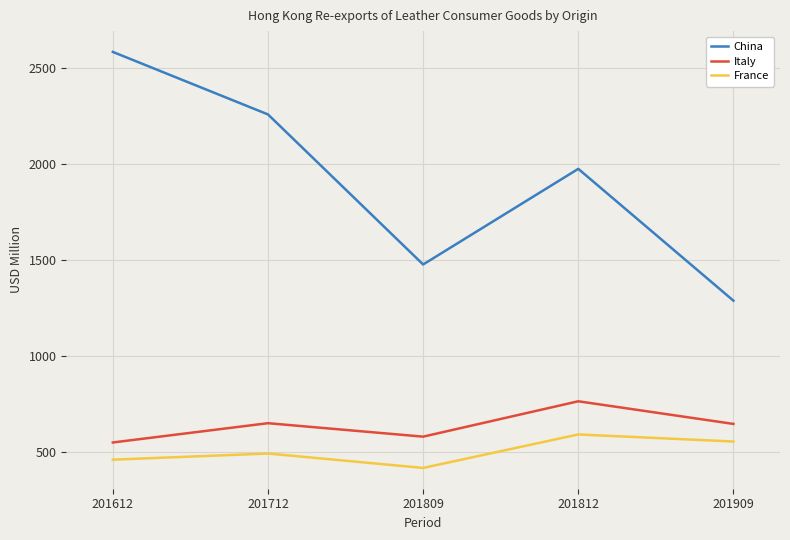

What is the difference between the maximum and minimum values in the China series?

1295.1